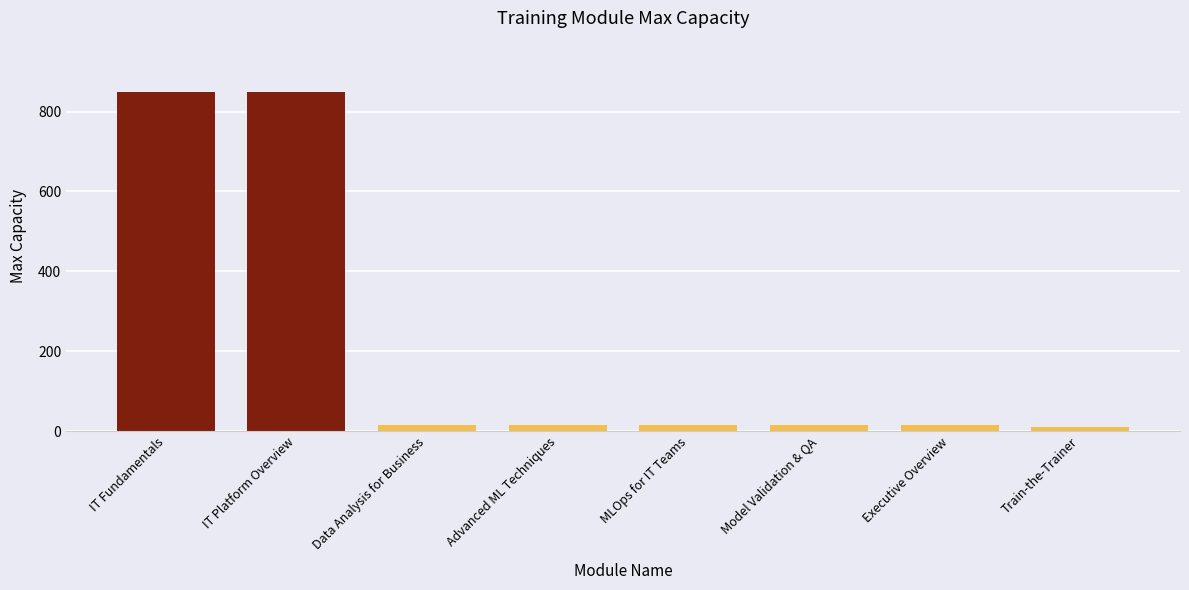

What is the greatest value displayed?

850